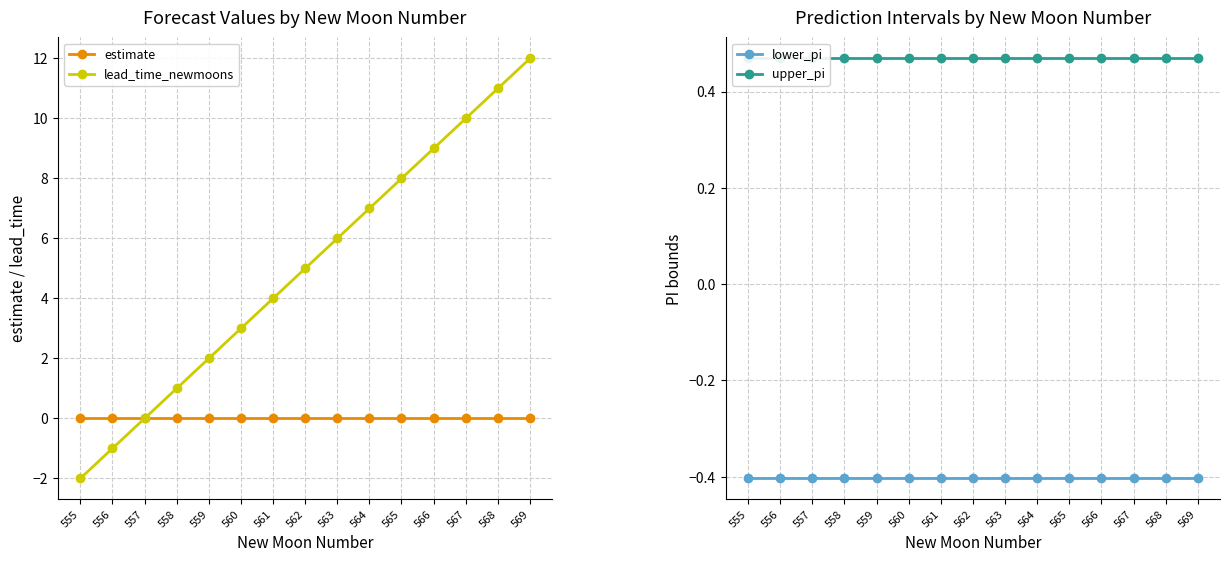

What is the total value across all series at 555?

-1.9